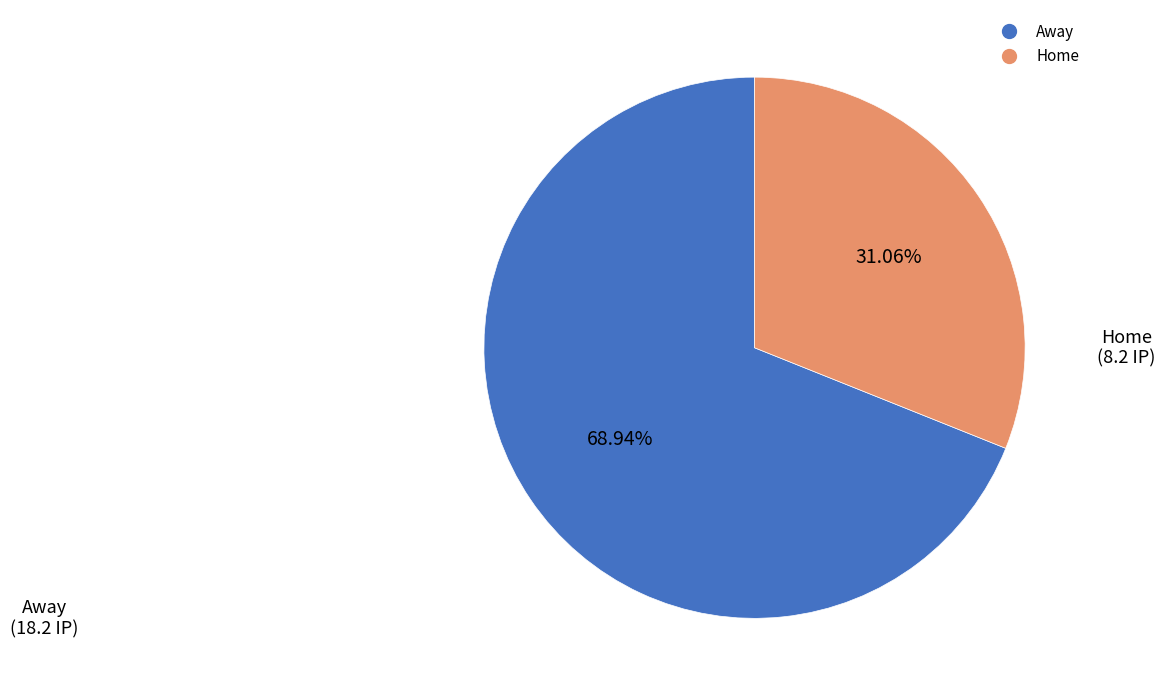

Count the number of slices in the pie.

2